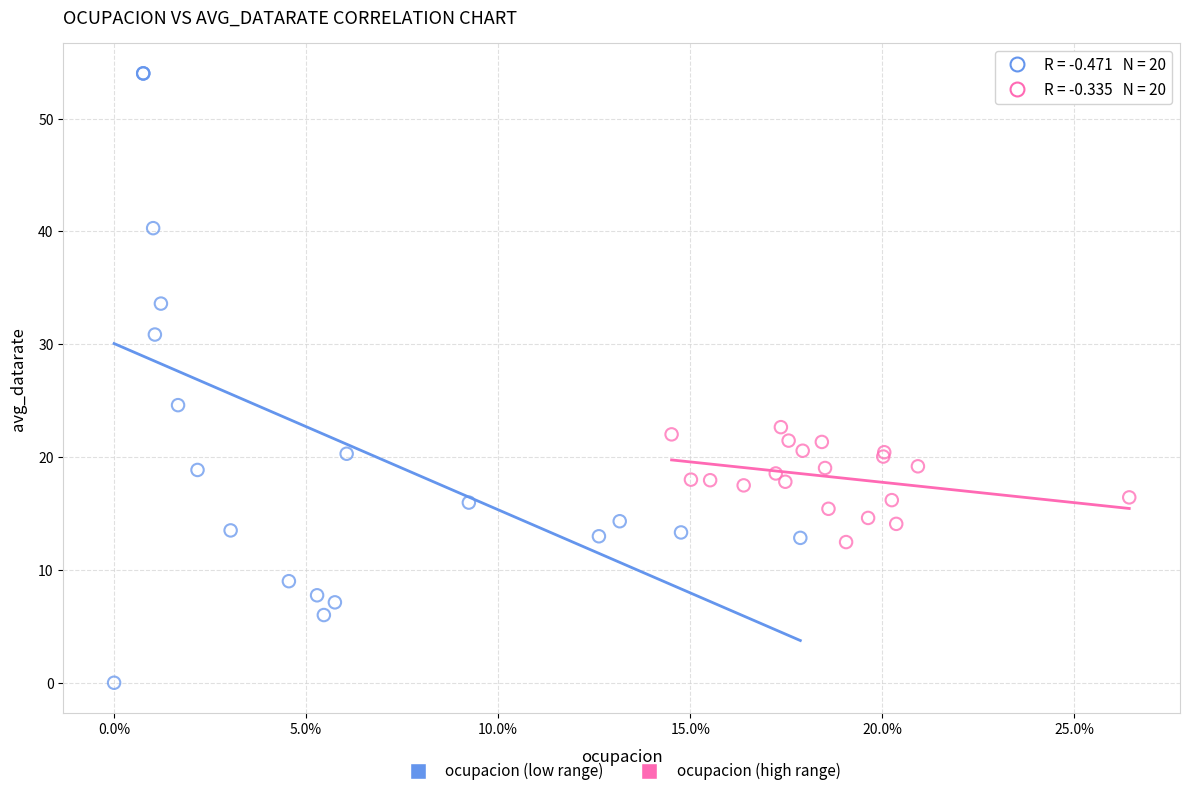

What are all the series names shown in the legend?

ocupacion (low range), ocupacion (high range)